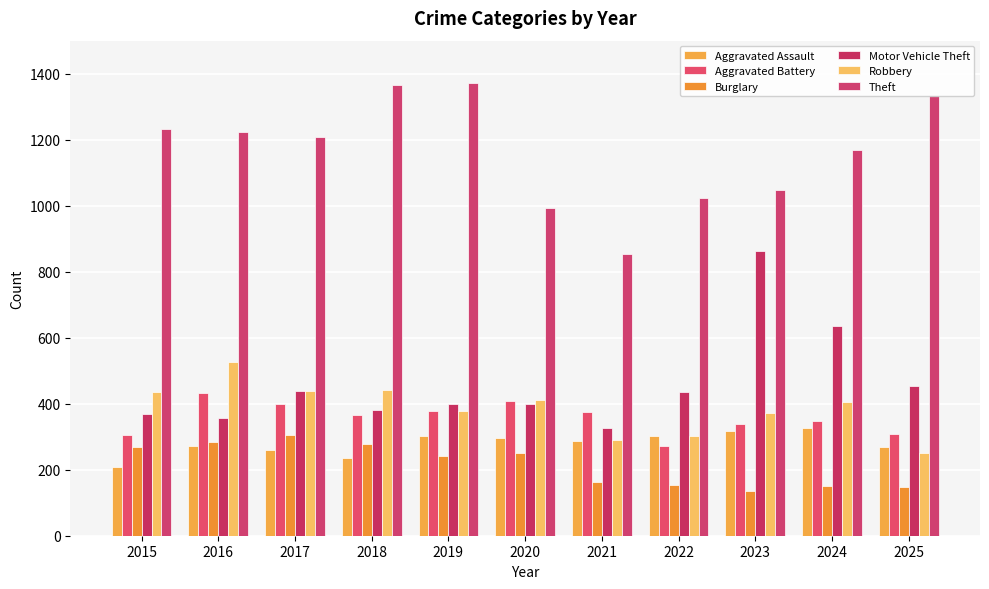

At which label is Theft closest to 1113?

2024